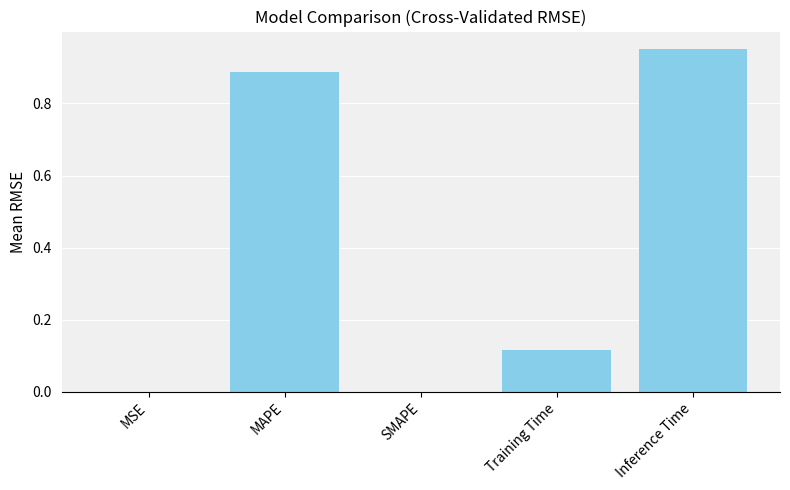

Which category has the highest value across all series?

Inference Time